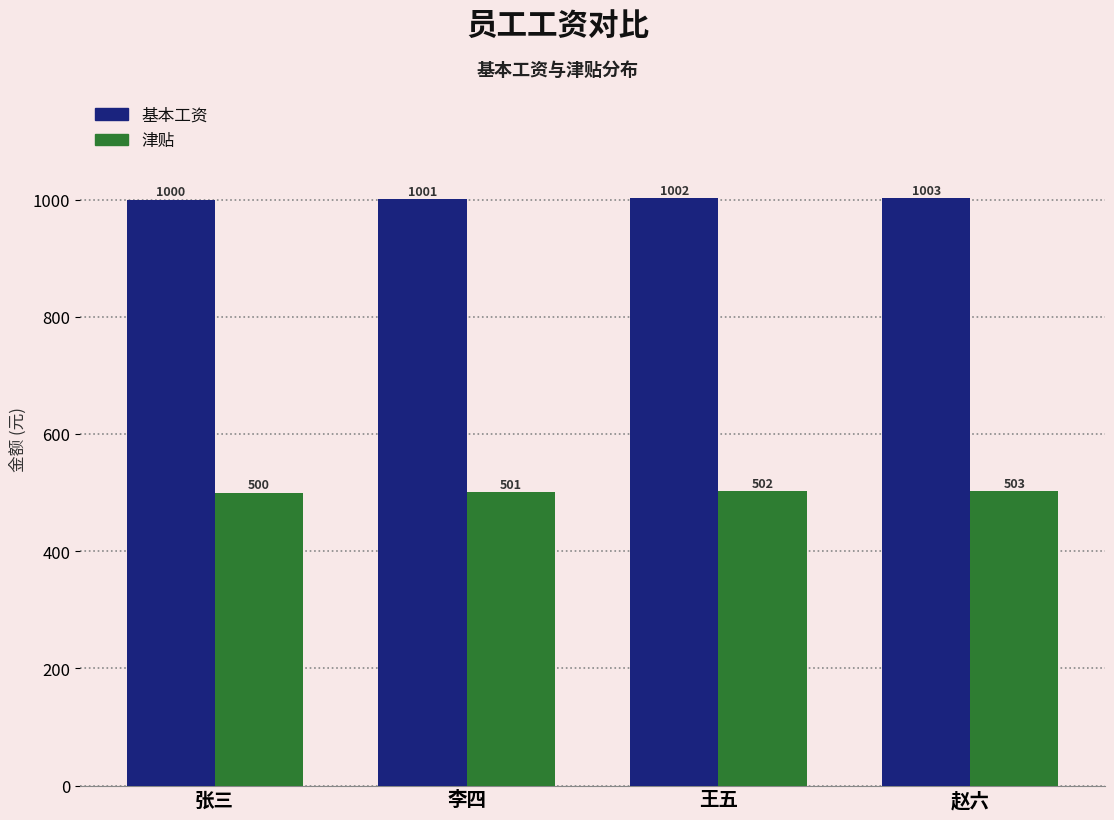

List the series in order of their overall mean, highest first.

基本工资, 津贴